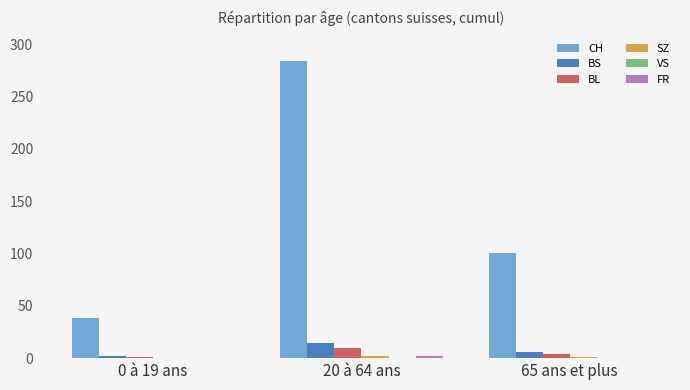

Which series changed the most between 0 à 19 ans and 65 ans et plus?

CH